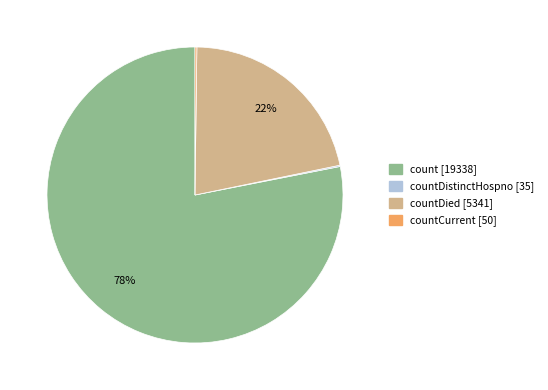

To the nearest percent, what is the average slice percentage?

25%